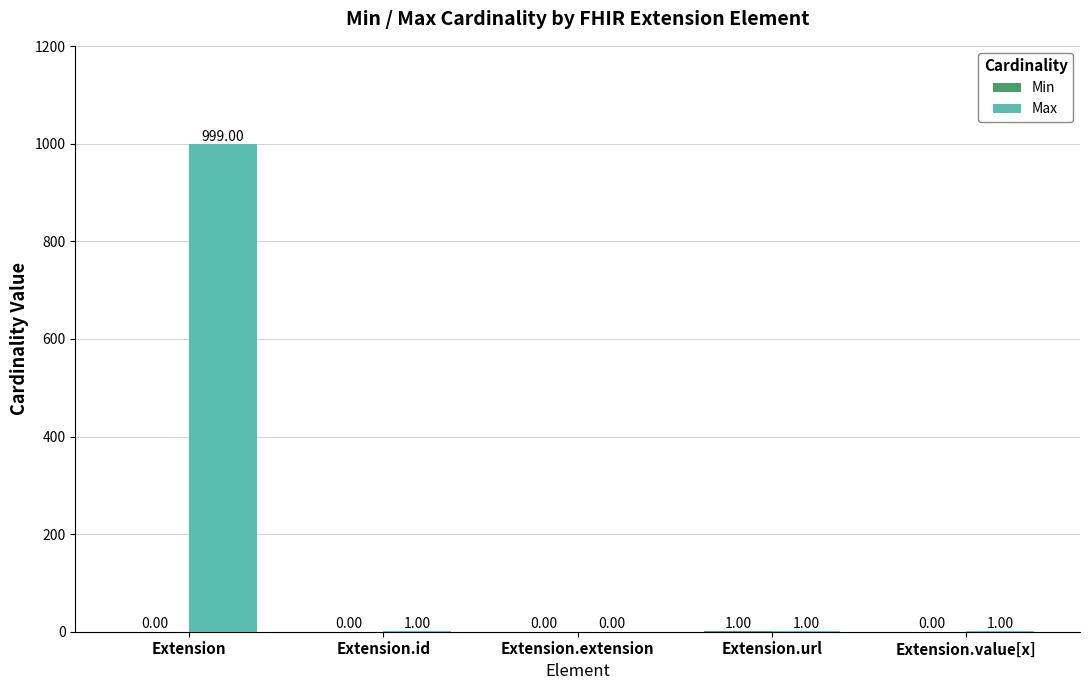

Which category has the highest value across all series?

Extension